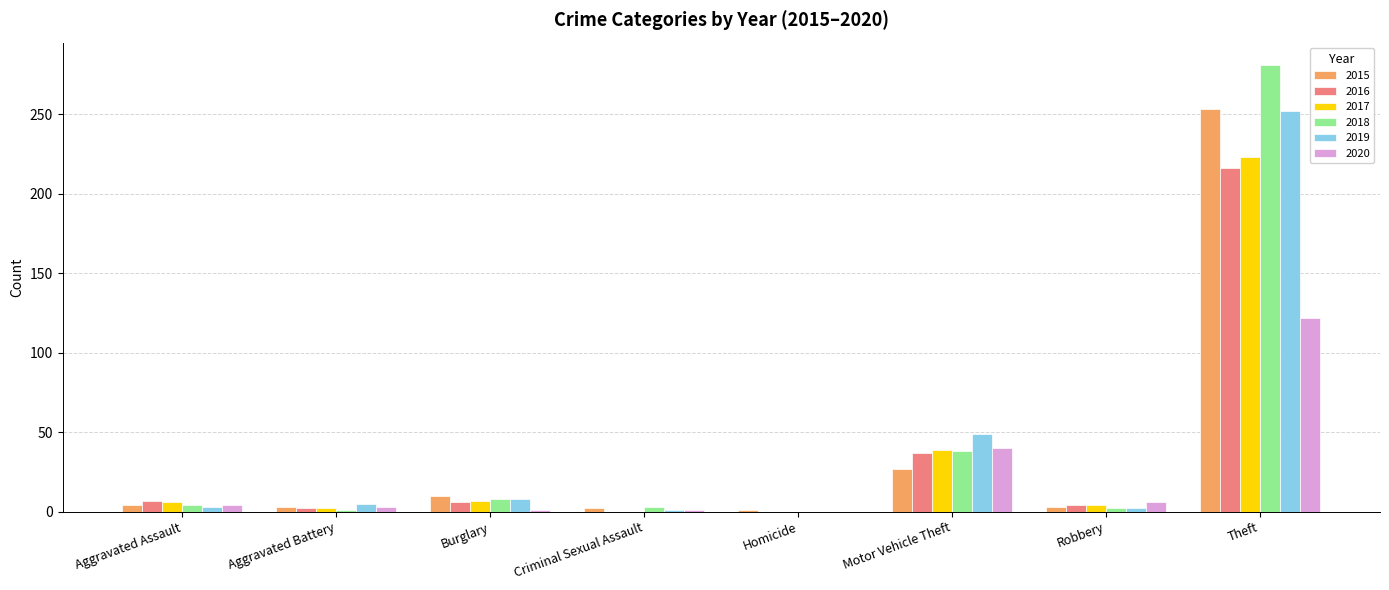

What is the greatest value displayed?

281